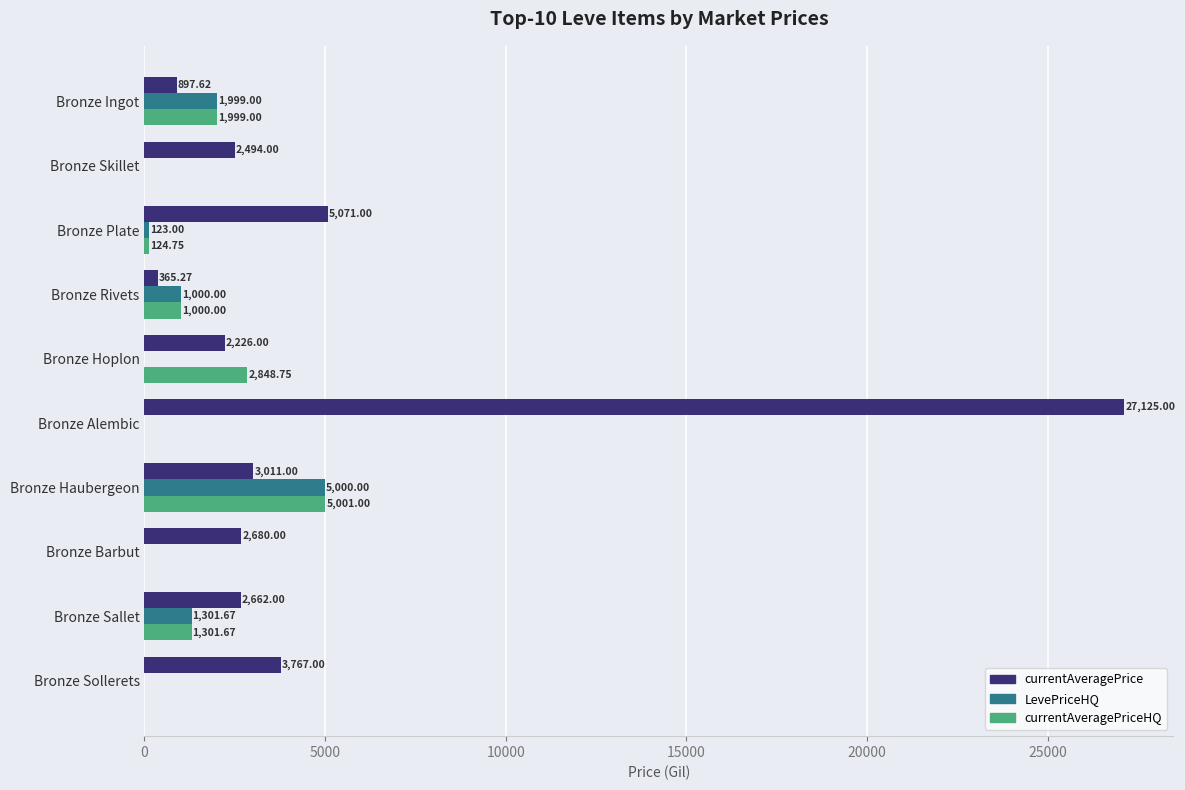

At which category is the sum across all series the highest?

Bronze Alembic